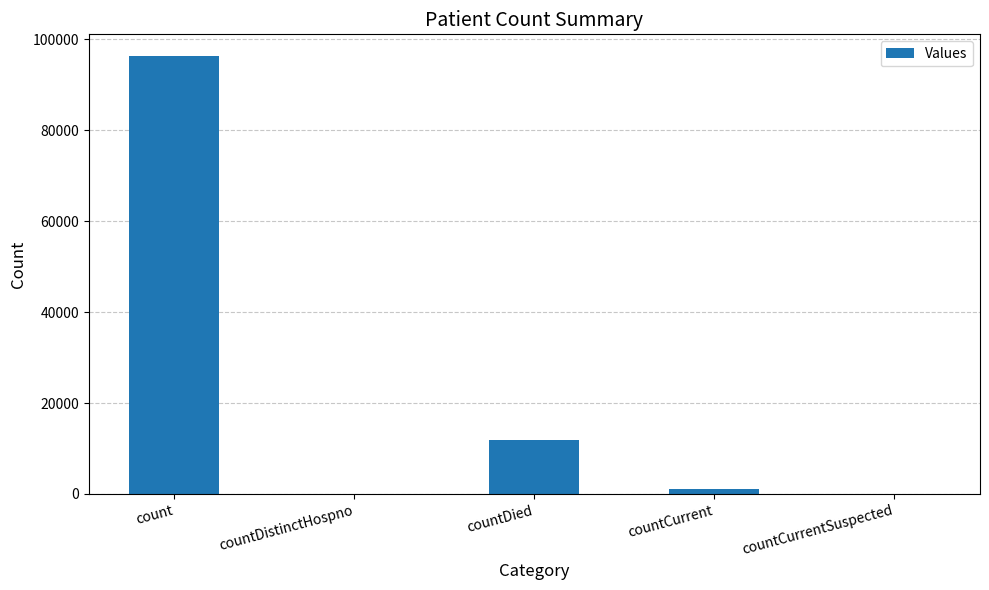

Between count and countDistinctHospno, which is larger?

count